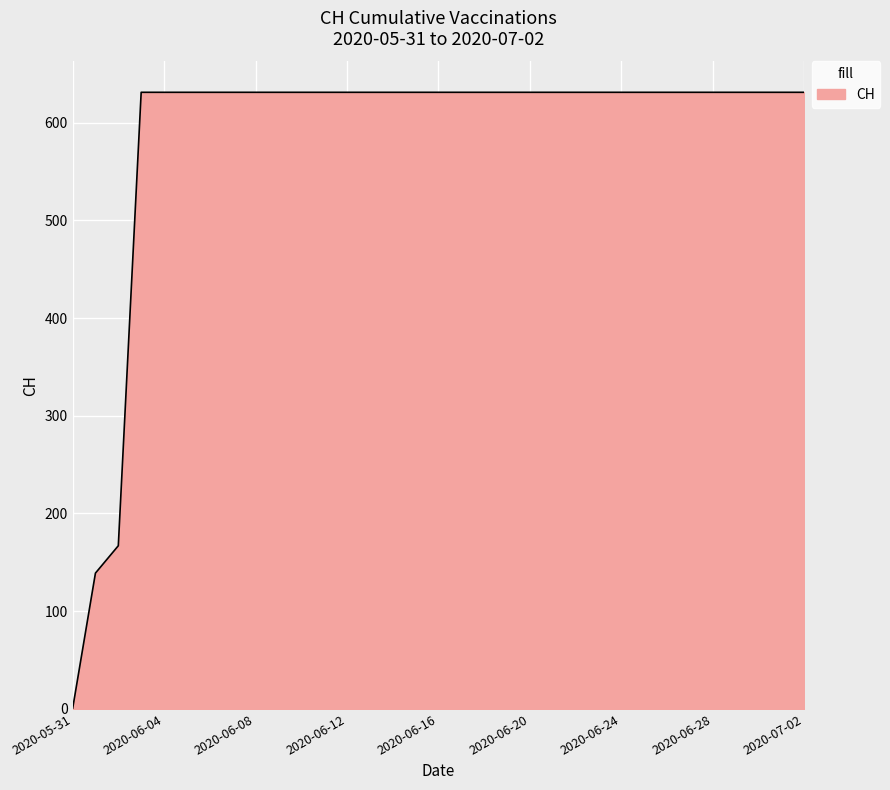

What is the difference between the maximum and minimum values?

631